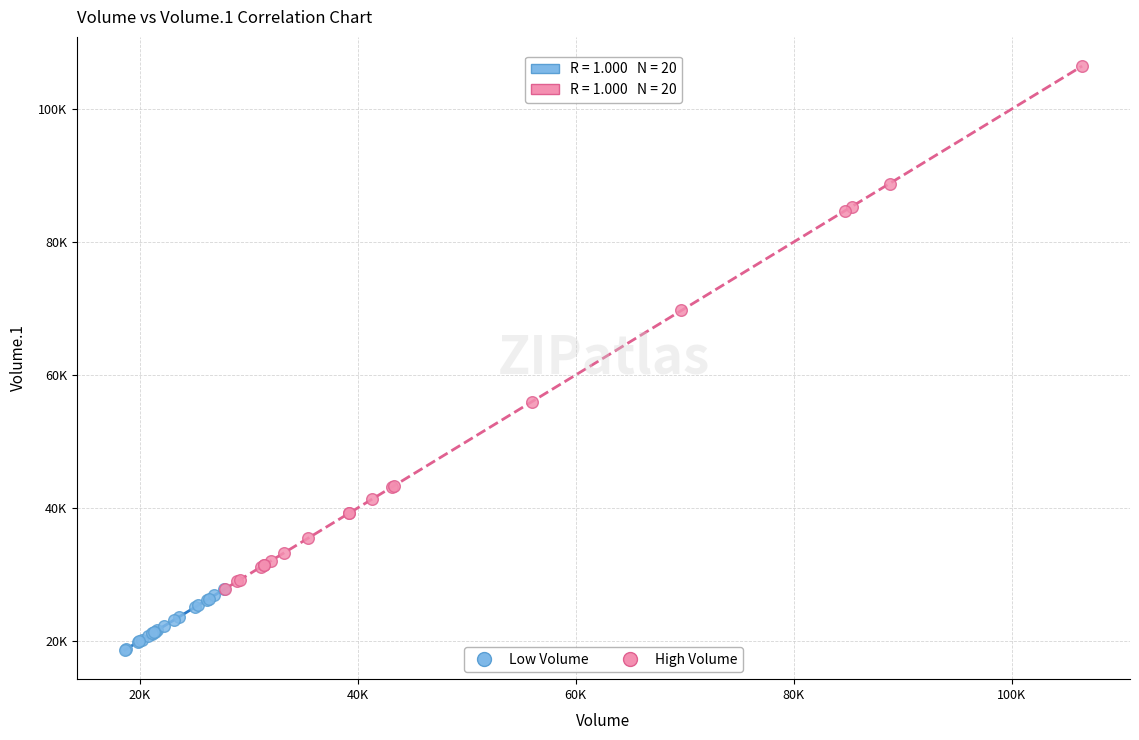

Which series reaches the maximum Y coordinate?

High Volume